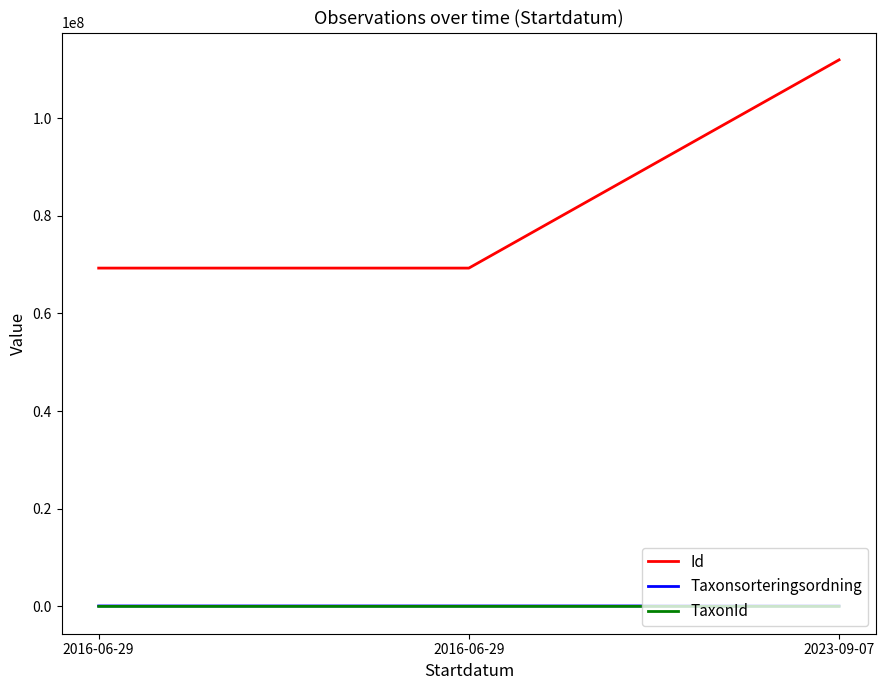

Reading left to right, what are all the values shown in this chart?

Id: 69299136	69299137	111952113
Taxonsorteringsordning: 89392	89410	90806
TaxonId: 1202	5432	4361